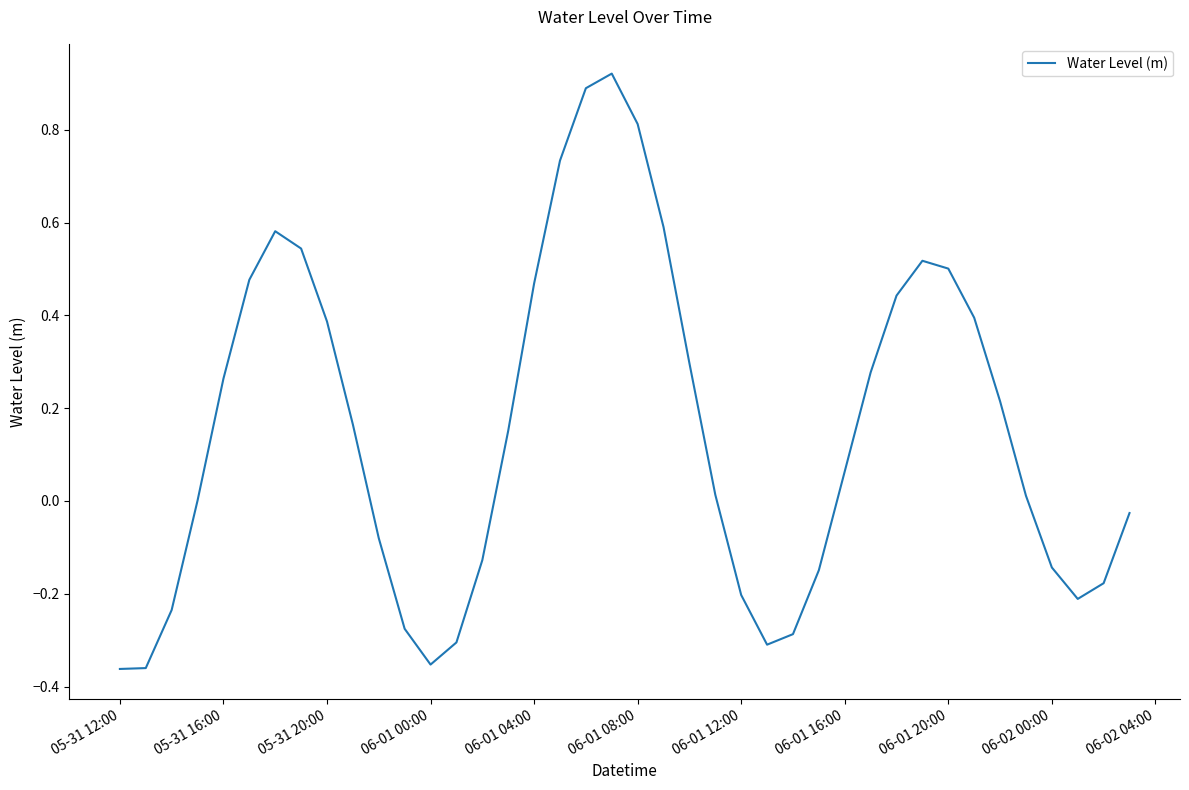

What is the difference between the maximum and minimum values?

1.3